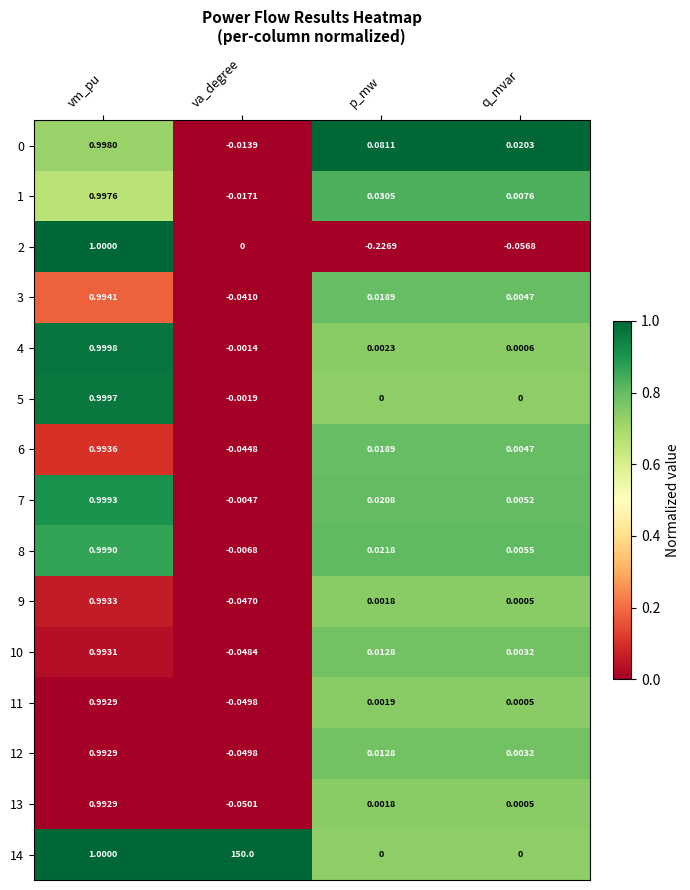

Where does the 7 series first go above 0?

vm_pu